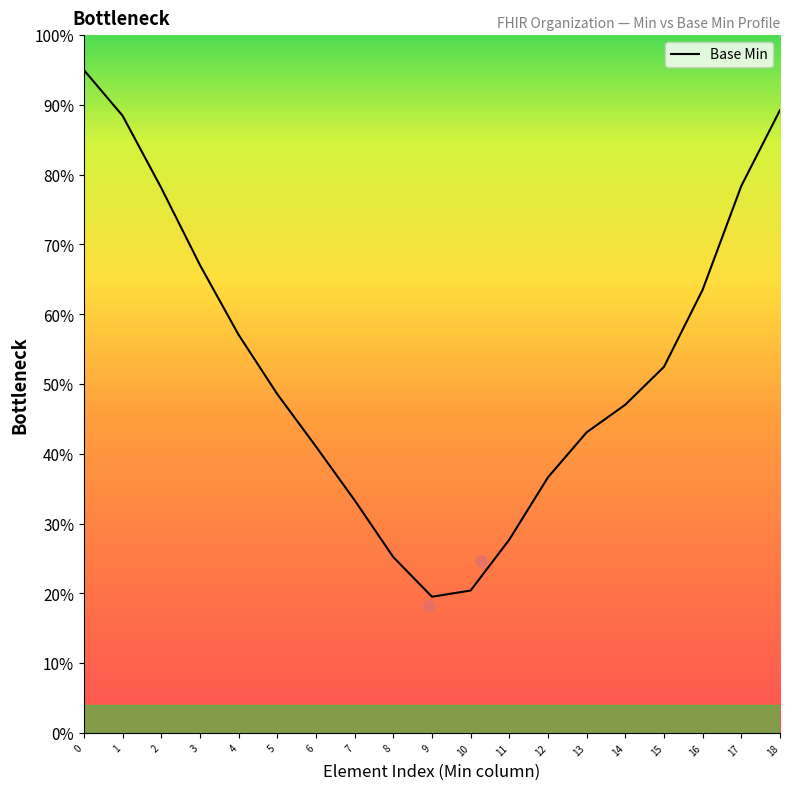

Which has a higher value, 9 or 5?

5